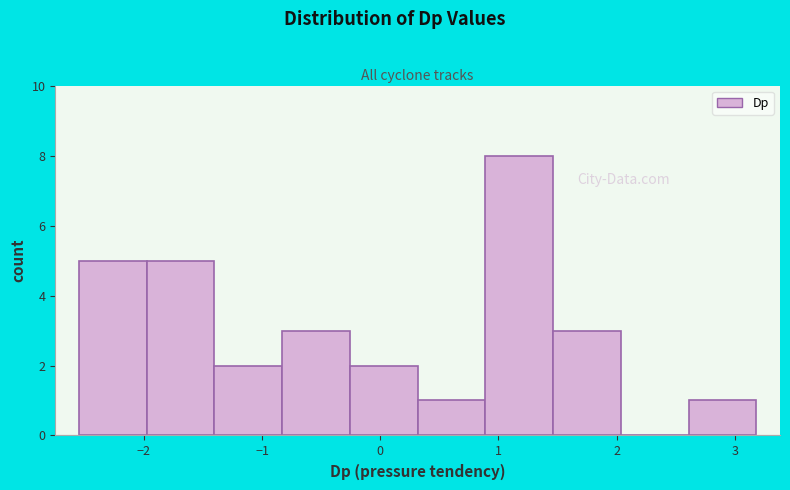

Which range on the x-axis has the tallest bar?

0.9 to 1.5